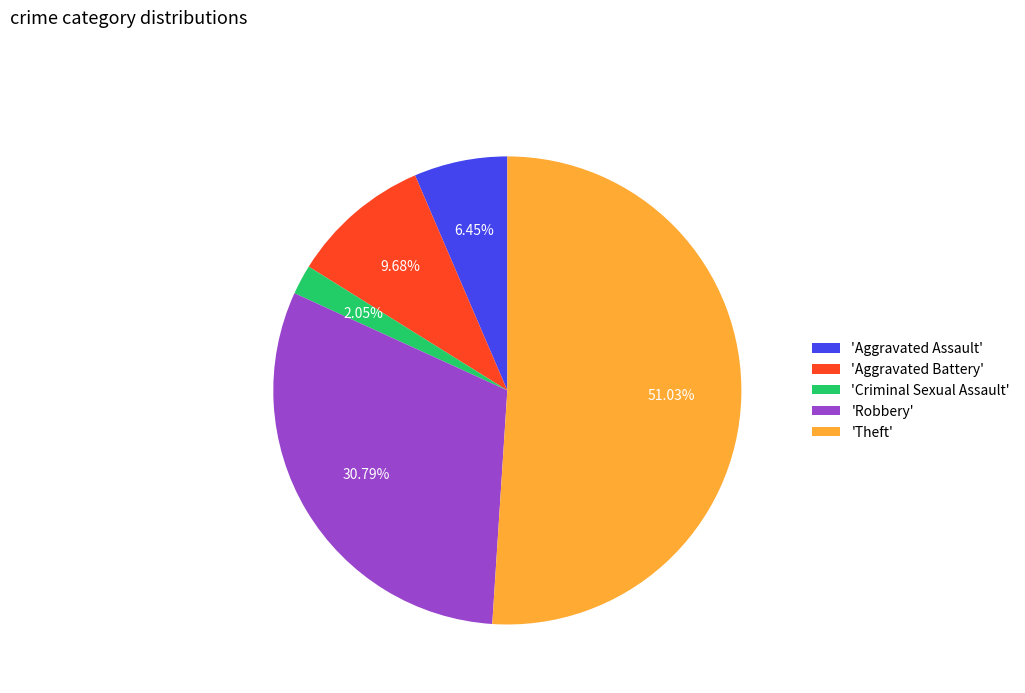

Rank the categories by value from highest to lowest.

'Theft', 'Robbery', 'Aggravated Battery', 'Aggravated Assault', 'Criminal Sexual Assault'